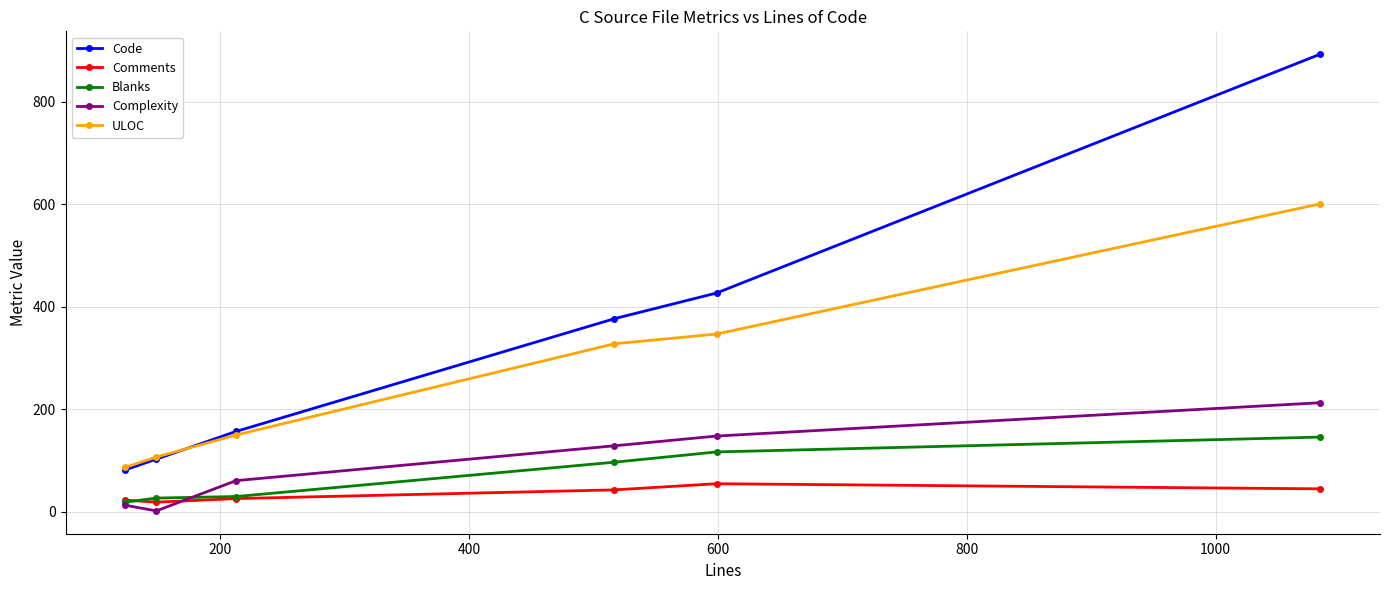

True or false: Blanks and ULOC cross at least once.

False